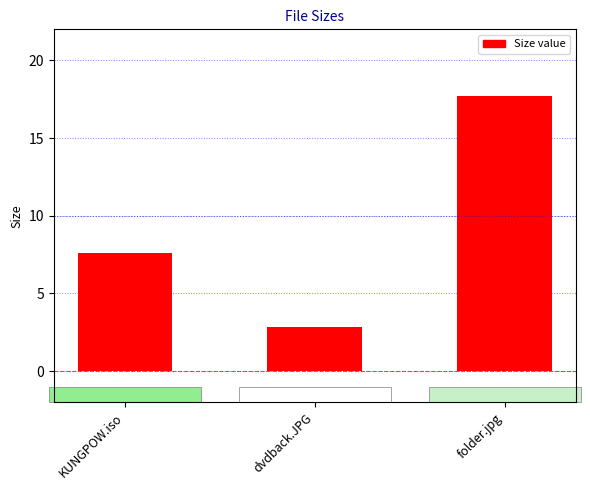

What is the maximum value shown in the chart?

17.7